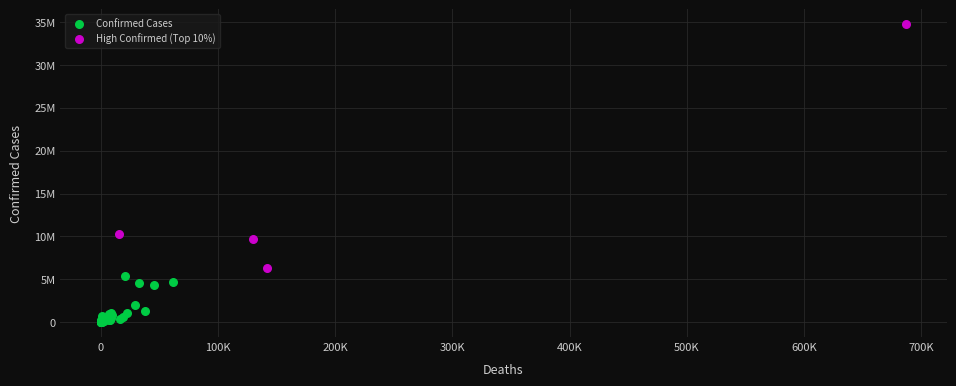

What are all the series names shown in the legend?

Confirmed Cases, High Confirmed (Top 10%)